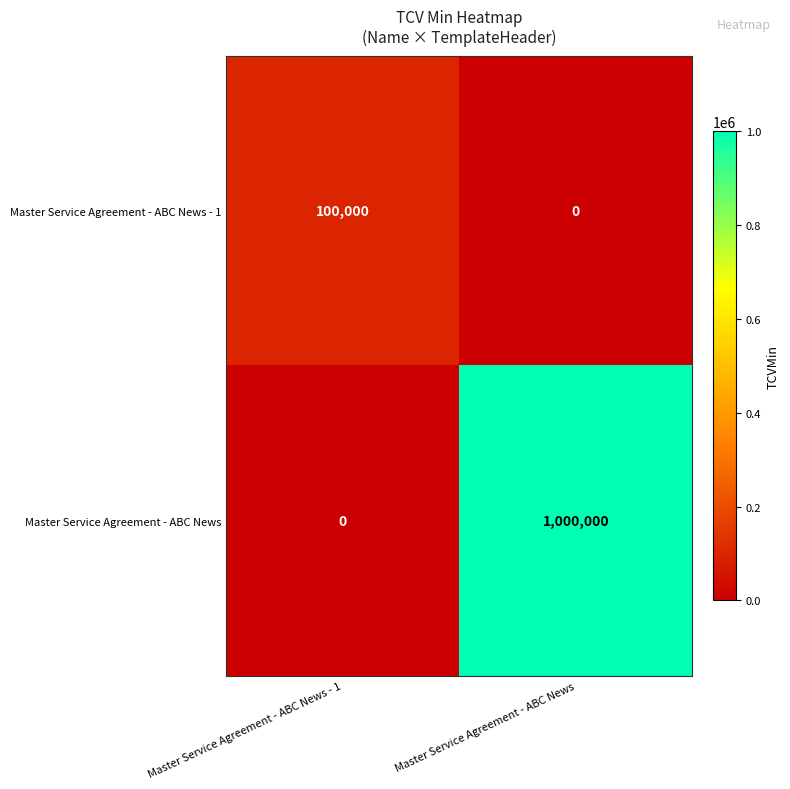

At which category does the chart reach its peak across all series?

Master Service Agreement - ABC News